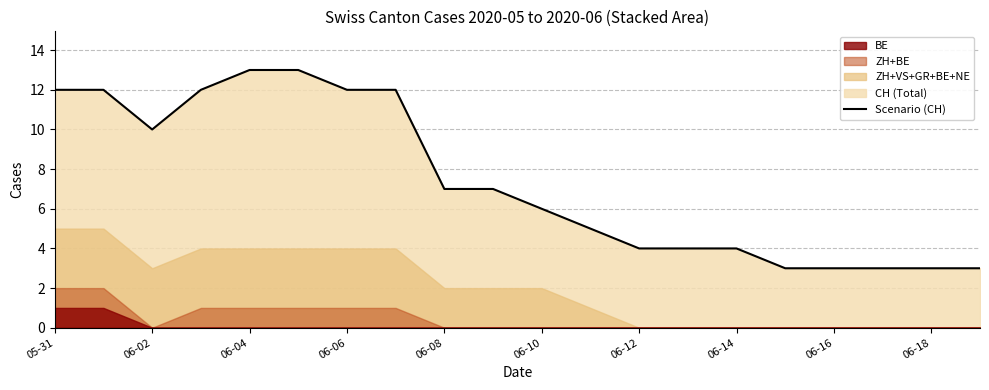

What is the value of the 19th point from the left?

3